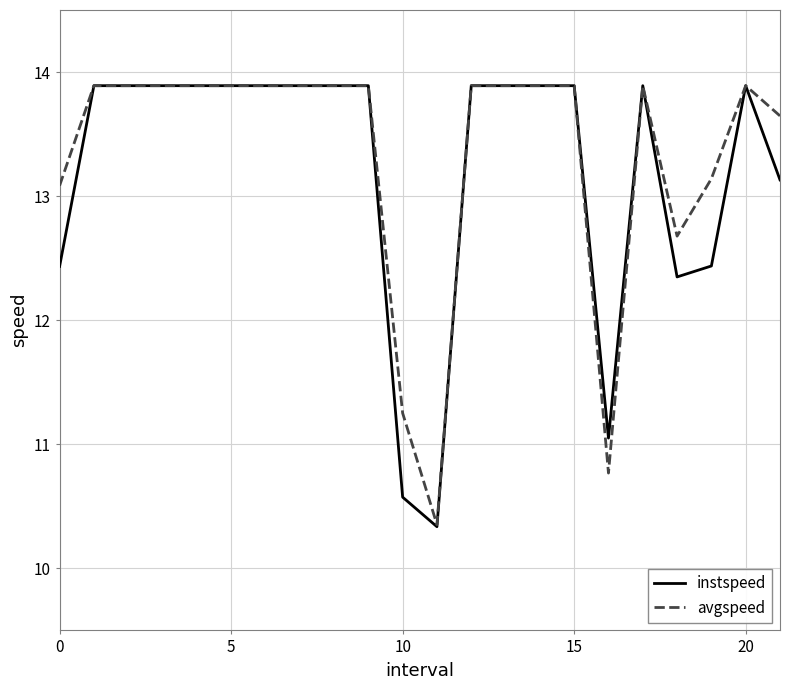

What is the maximum value shown in the chart?

13.9